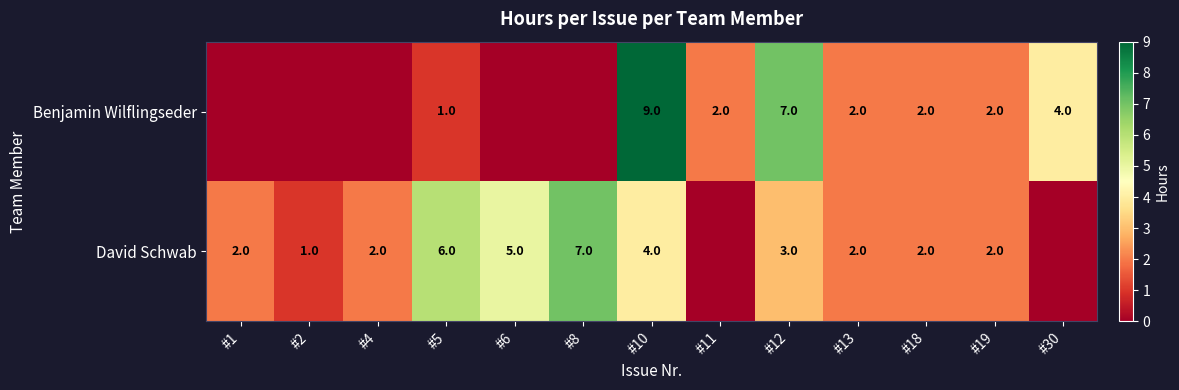

At #12, list the series in order from smallest to largest.

David Schwab, Benjamin Wilflingseder